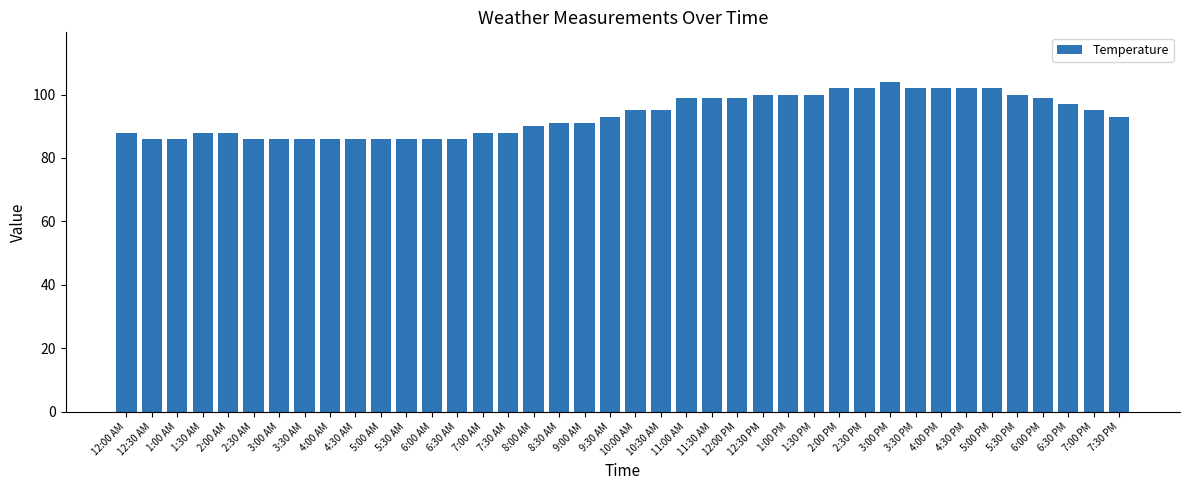

What position from the left is 9:00 AM?

19